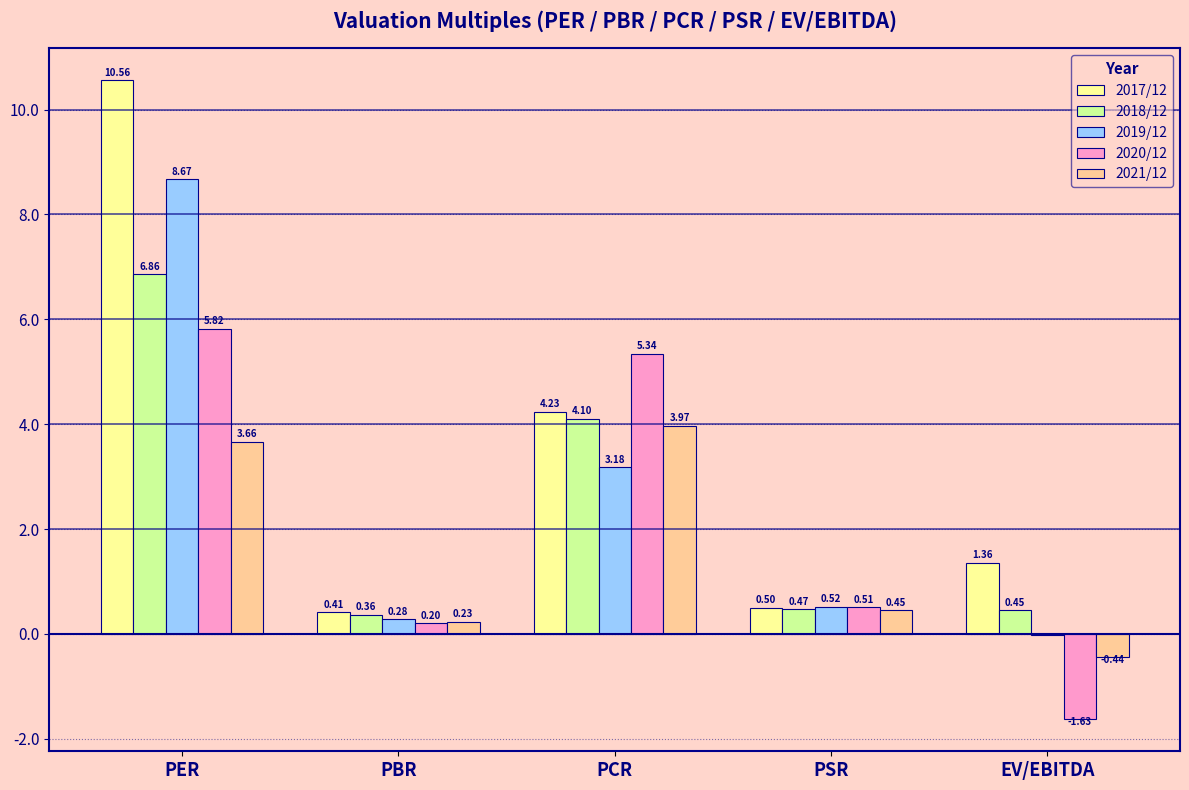

What is the sum of the 2019/12 values at EV/EBITDA and PER?

8.6